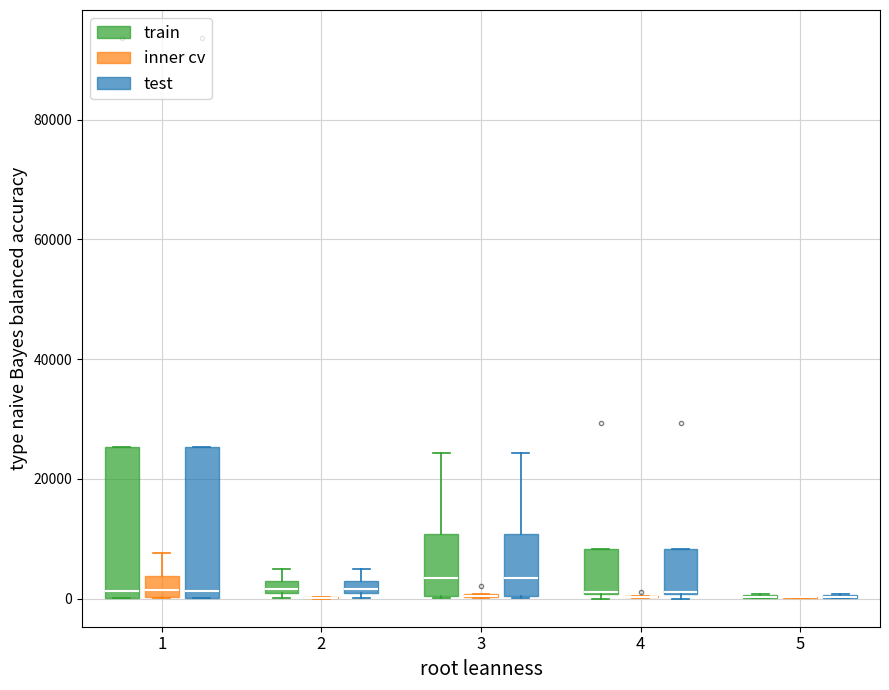

Where does the median line of the box for 1 (test) sit on the y-axis? The values are not printed on the chart, so give them approximately, as read against the axis.

2000